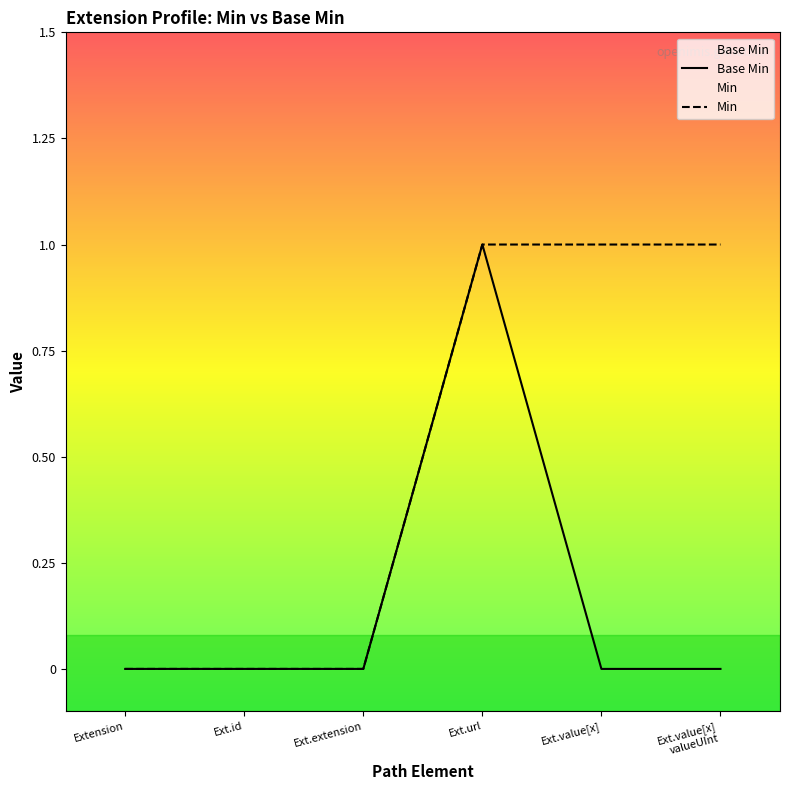

Which series has the widest spread of values?

Base Min